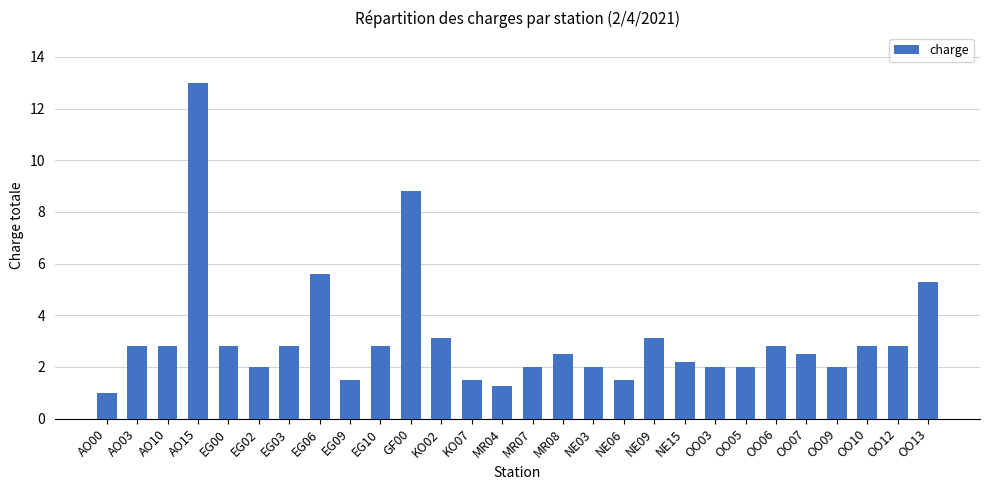

What is the average value?

3.1